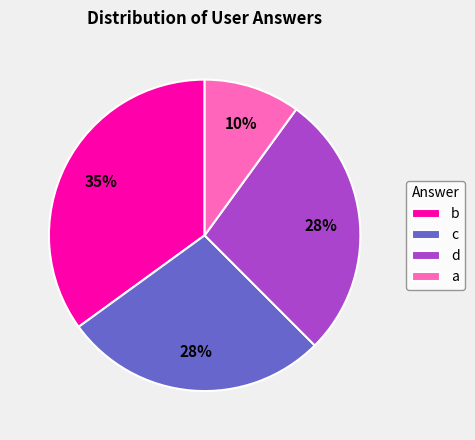

To the nearest percent, what is the difference between the largest and smallest slice percentages?

25%